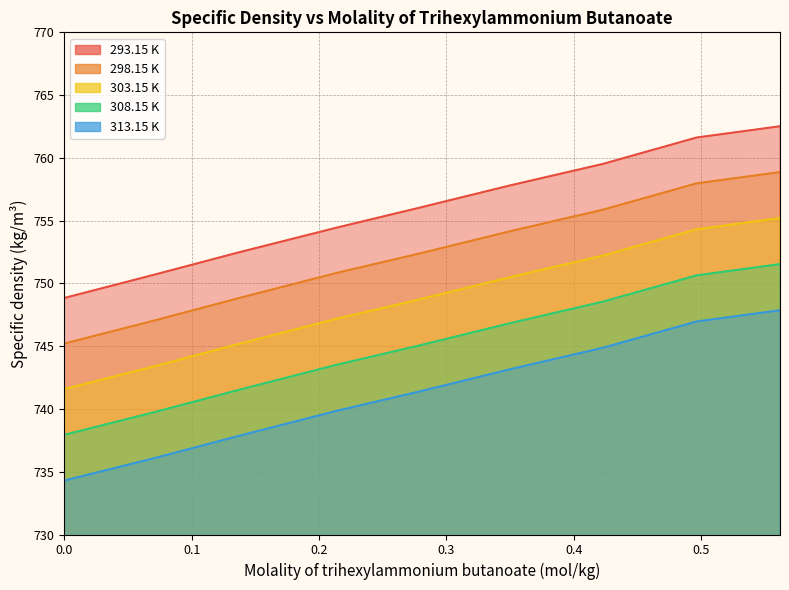

At which label does 308.15 K reach its peak?

0.56171